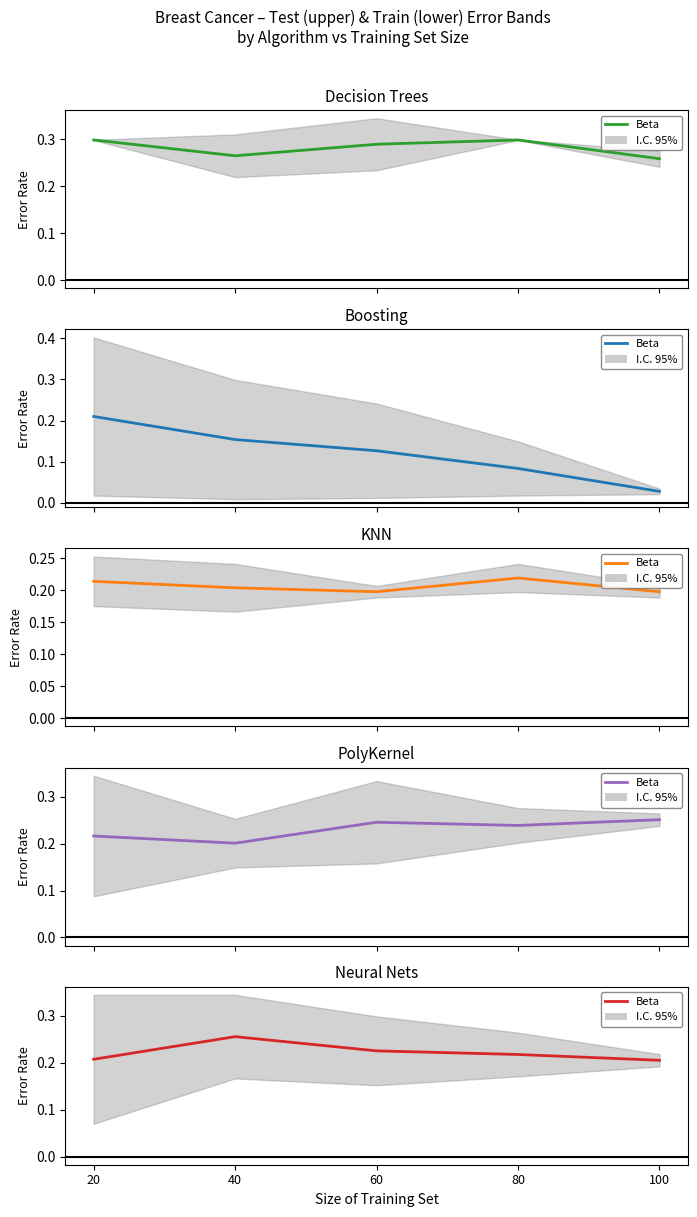

What is the difference between the maximum and minimum values?

0.1